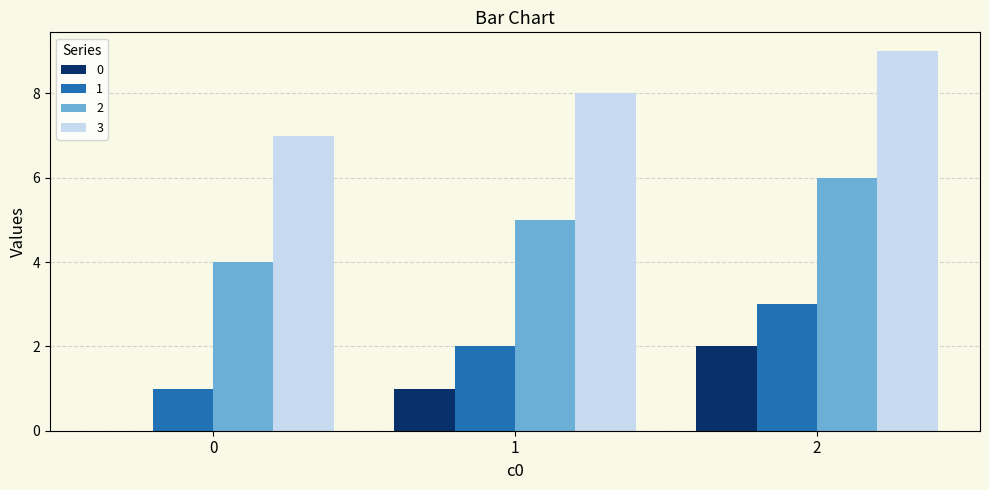

Reading left to right, transcribe all the data shown in this chart.

0: 0	1	2
1: 1	2	3
2: 4	5	6
3: 7	8	9